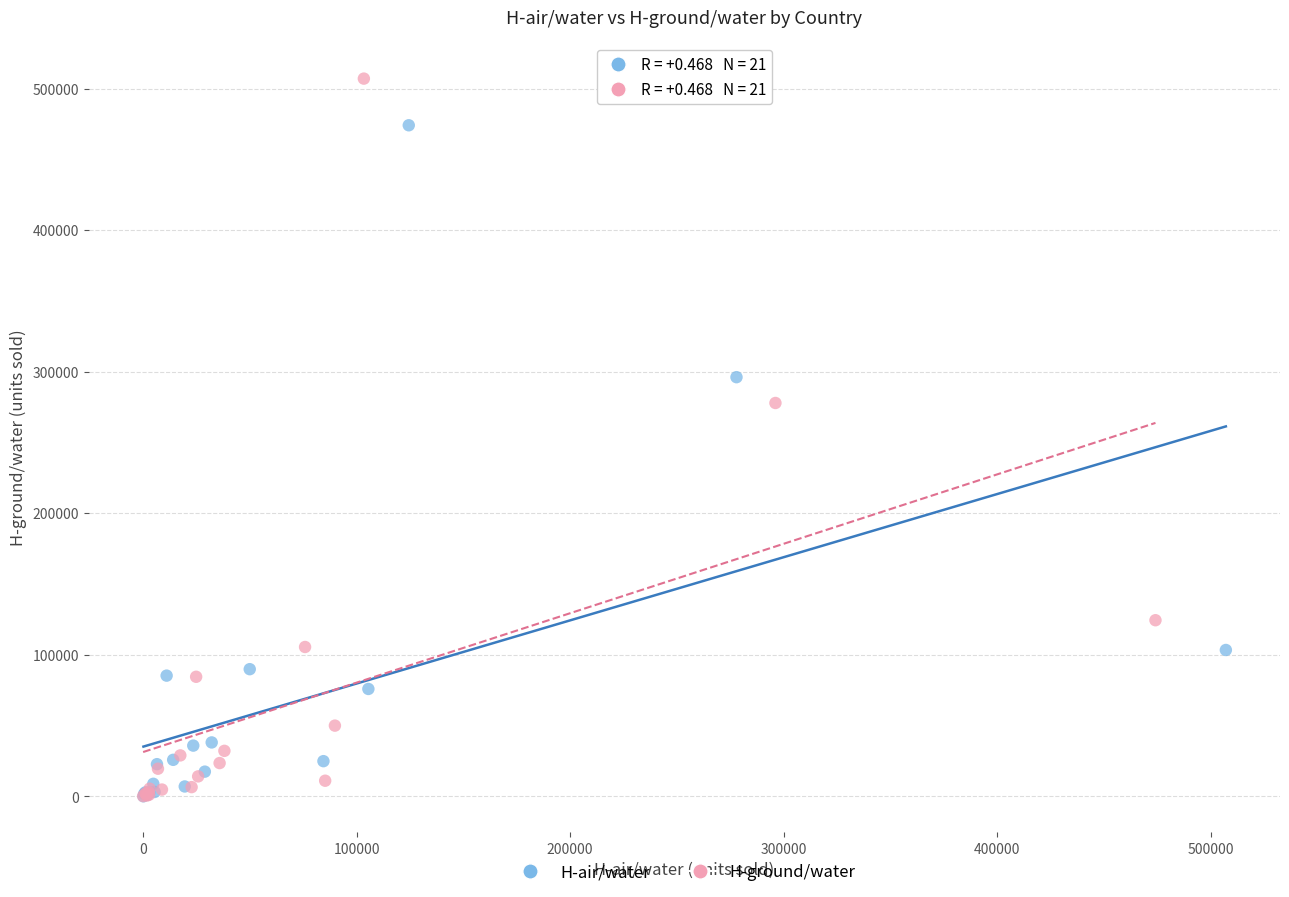

Which series reaches the maximum Y coordinate?

H-ground/water